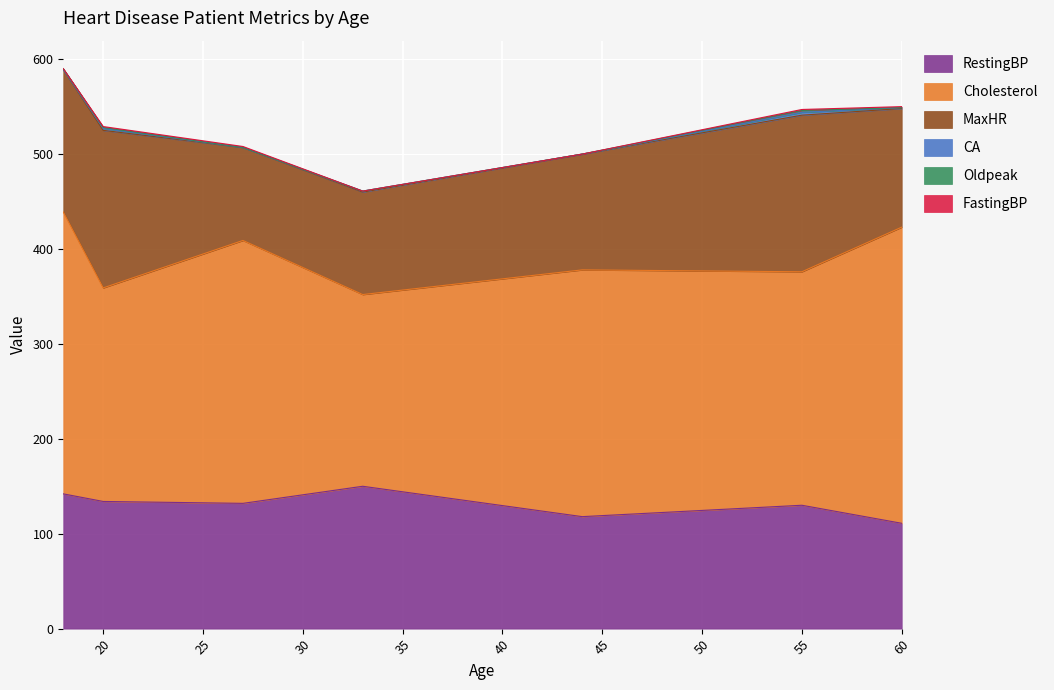

What are all the series names shown in the legend?

RestingBP, Cholesterol, MaxHR, CA, Oldpeak, FastingBP